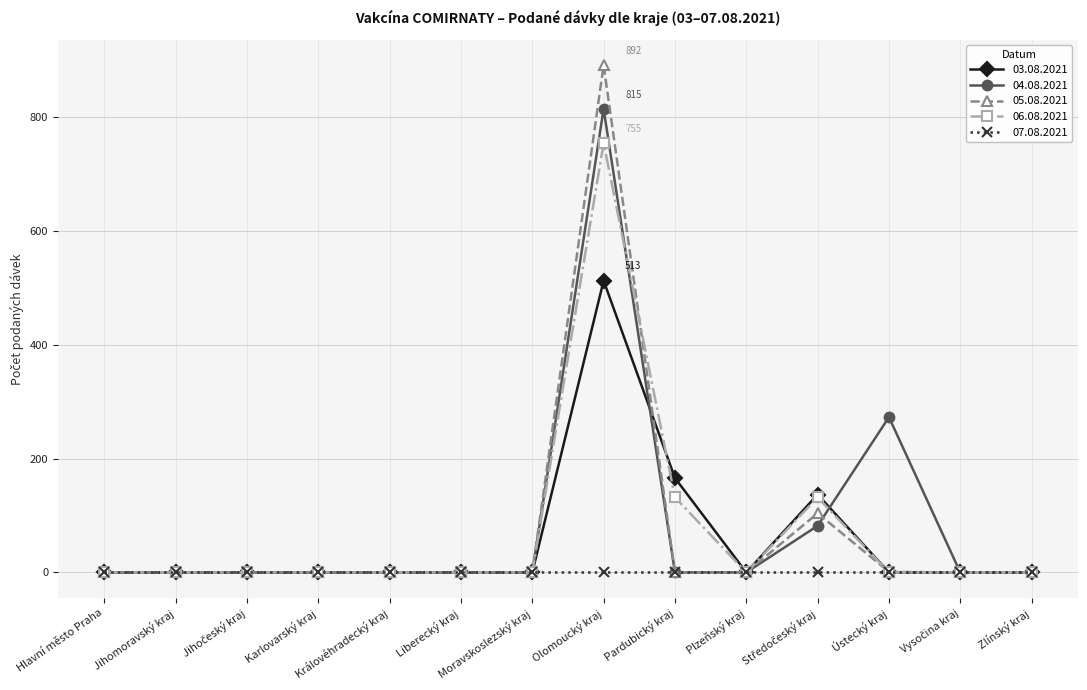

The 04.08.2021 series shows 382 at Ústecký kraj. True or false?

False